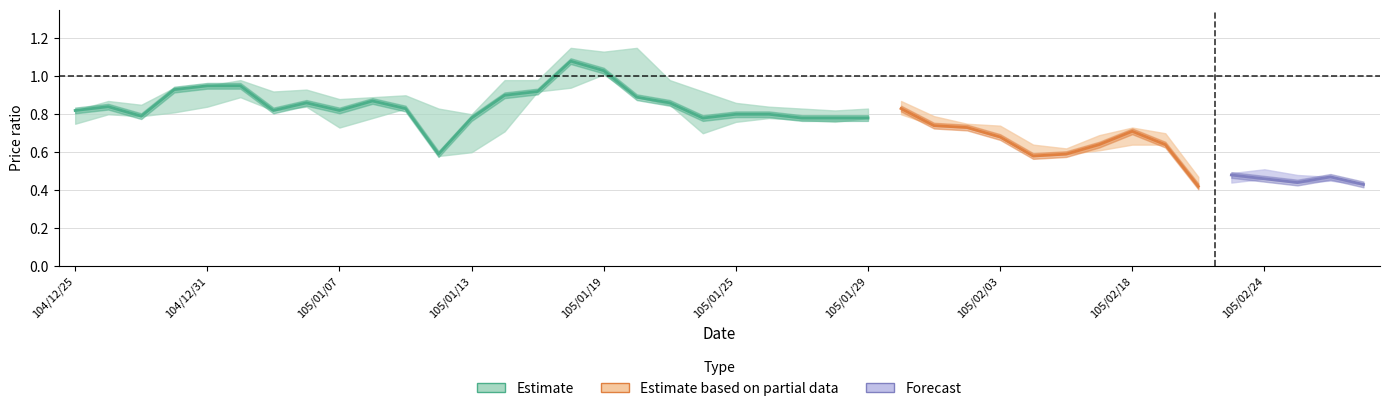

At which label is low closest to 0?

105/02/22